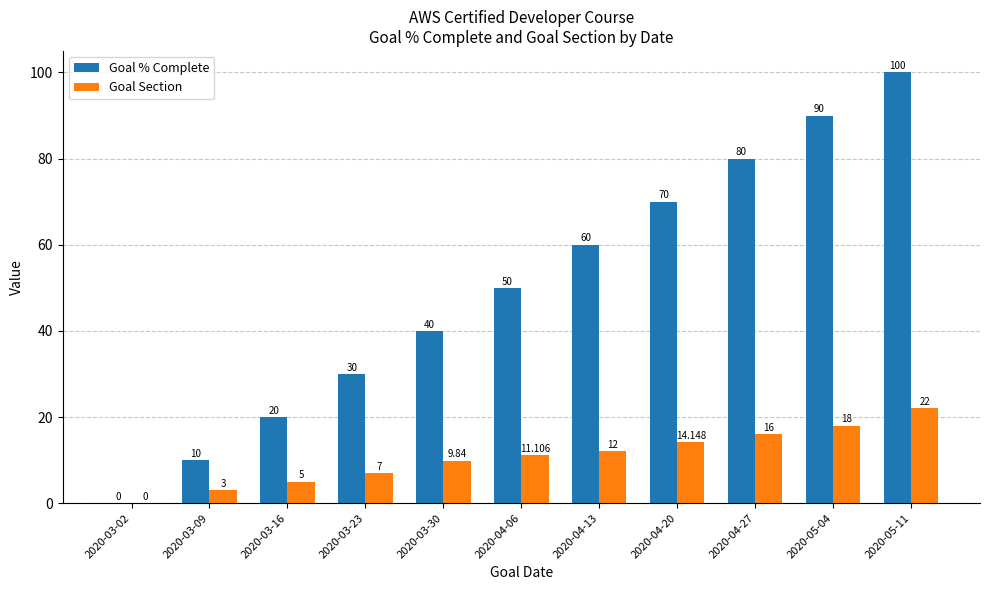

Which series has the largest total across all categories?

Goal % Complete